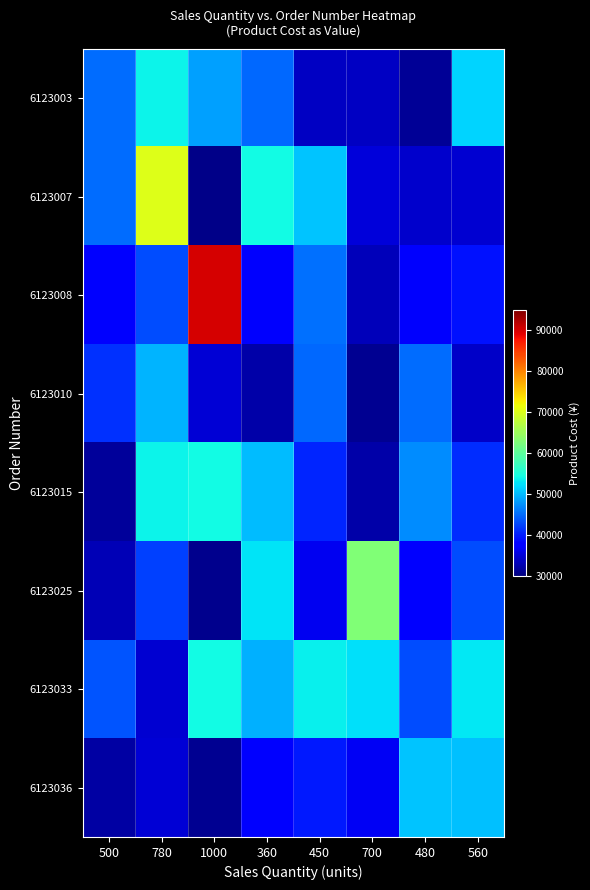

How many categories are shown in the chart?

8